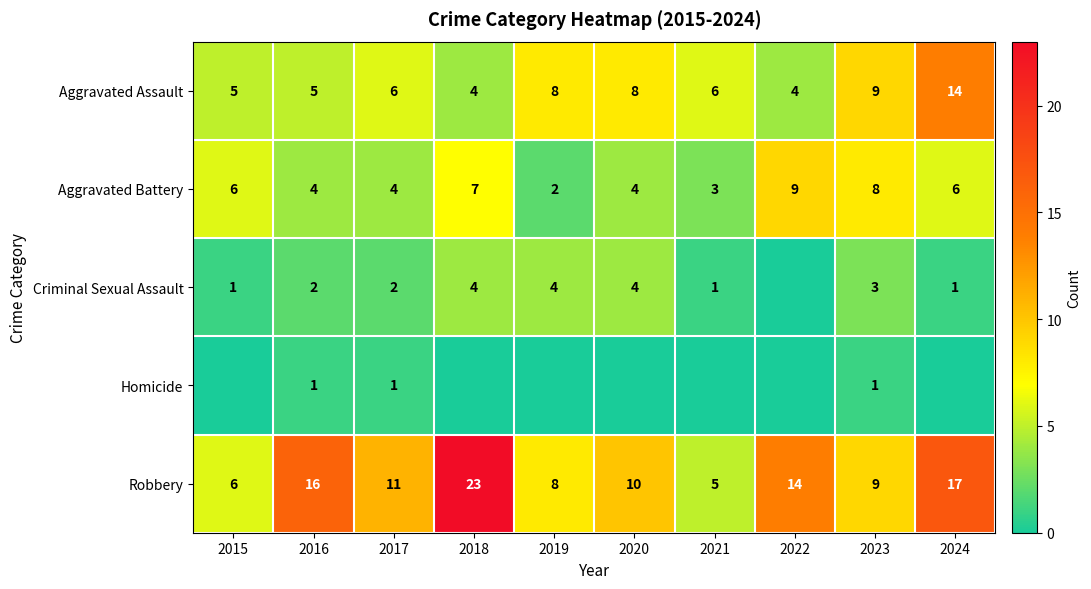

Is the value of Robbery at 2024 greater than the value of Criminal Sexual Assault at 2017?

Yes